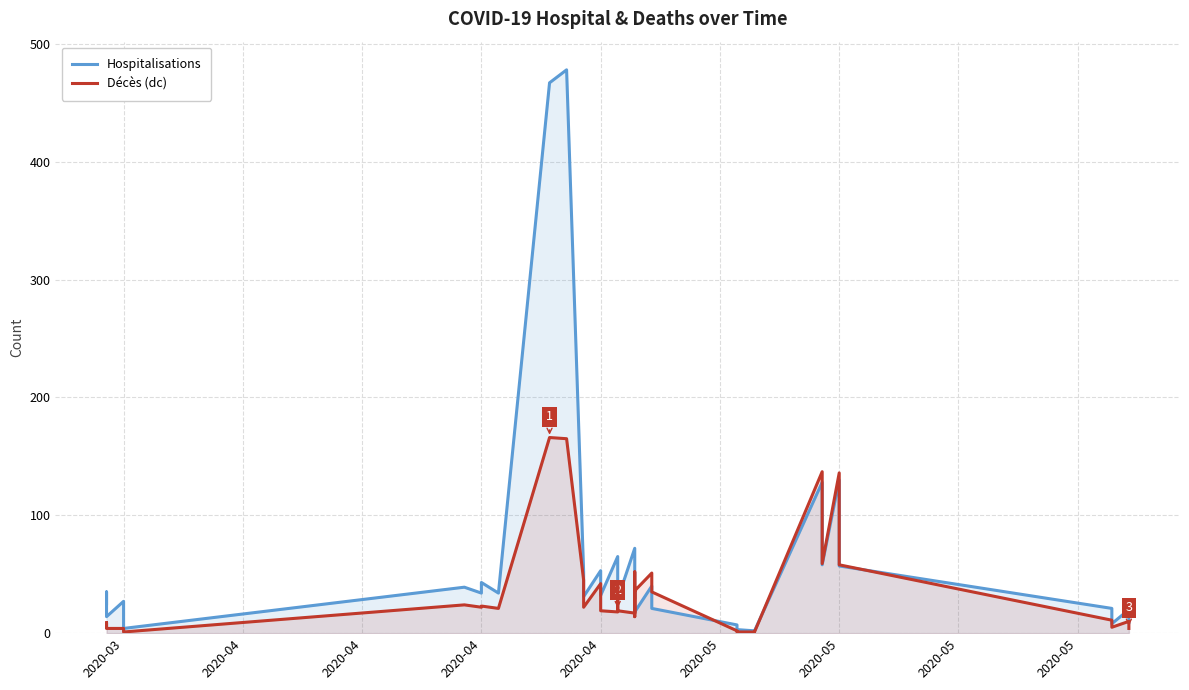

Reading left to right, list all the values displayed in this chart.

Hospitalisations: 25	35	20	14	27	14	9	4	39	34	43	34	467	478	52	31	53	32	65	46	29	72	46	29	36	18	40	21	7	3	2	1	128	58	130	57	21	8	20	9
Décès (dc): 5	9	5	4	4	2	1	1	24	22	23	21	166	165	45	22	42	19	18	42	19	17	37	14	52	36	51	35	2	1	1	0	137	59	136	58	11	5	10	4